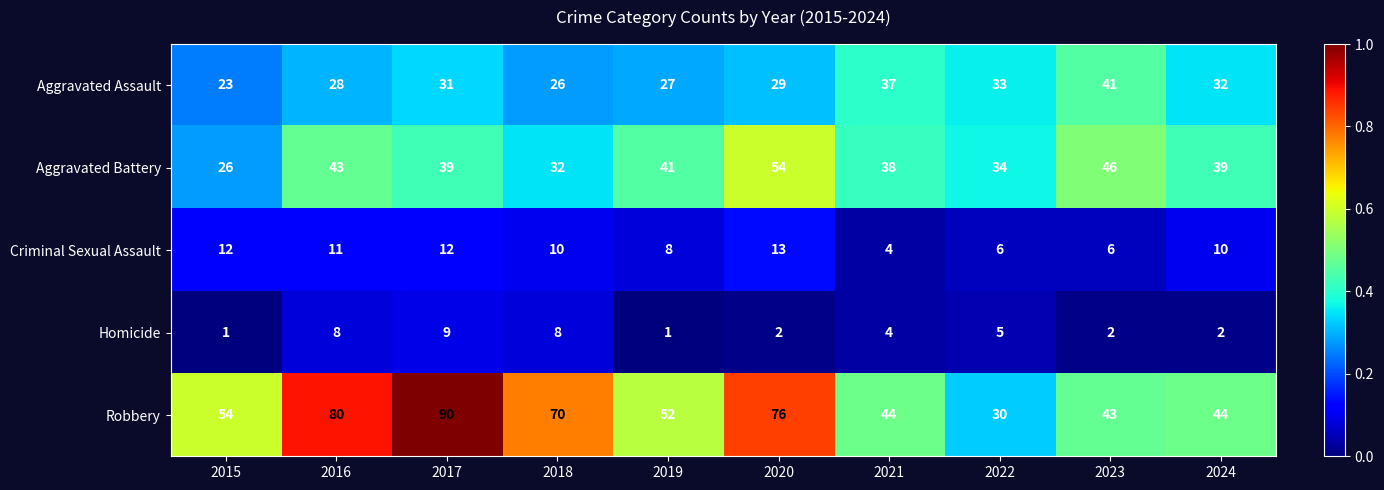

Is the value of Robbery at 2016 greater than the value of Criminal Sexual Assault at 2018?

Yes